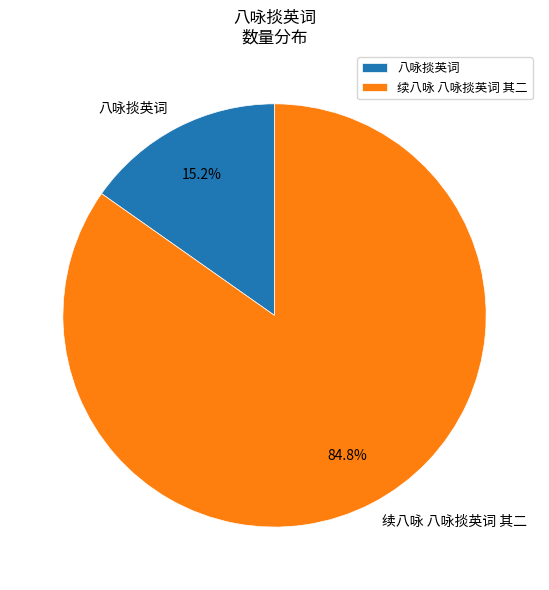

Do 续八咏 八咏掞英词 其二 and 八咏掞英词 together represent more than half of the pie?

Yes